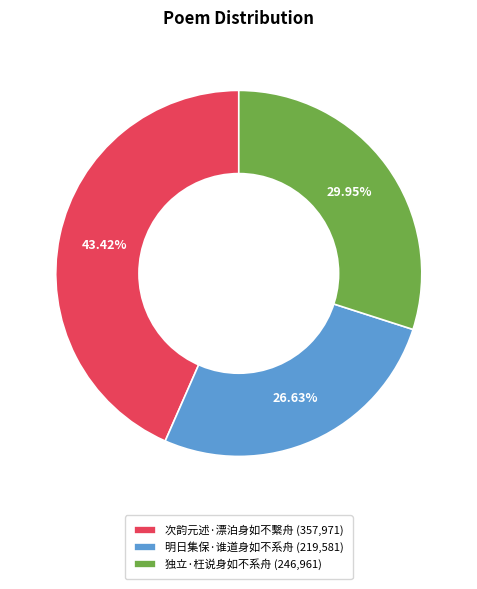

What is the ratio of the value at 明日集保·谁道身如不系舟 (219,581) to the value at 独立·枉说身如不系舟 (246,961)?

0.9